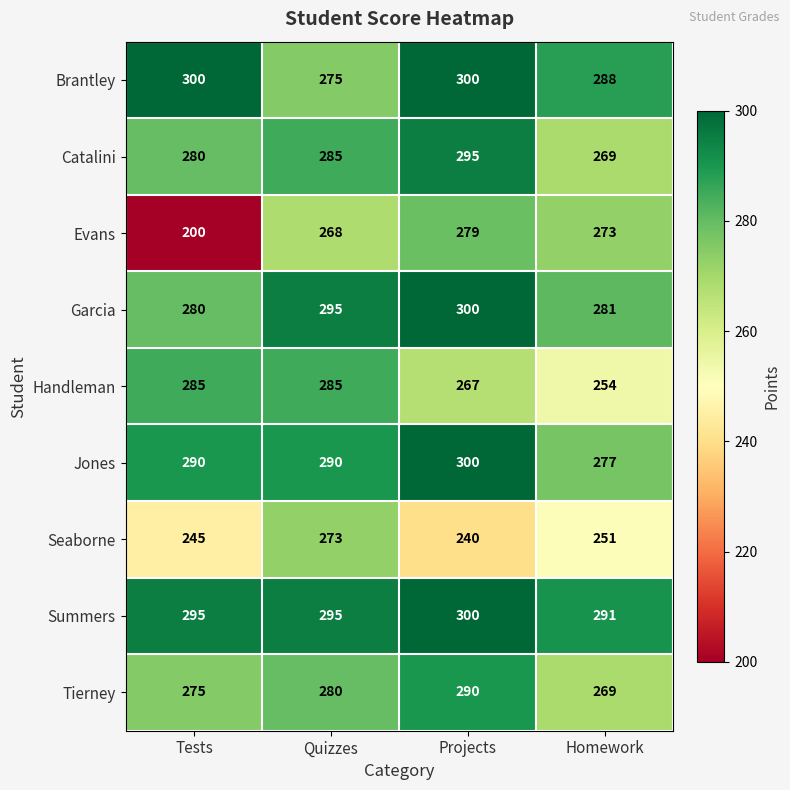

Which series has the largest total across all categories?

Summers